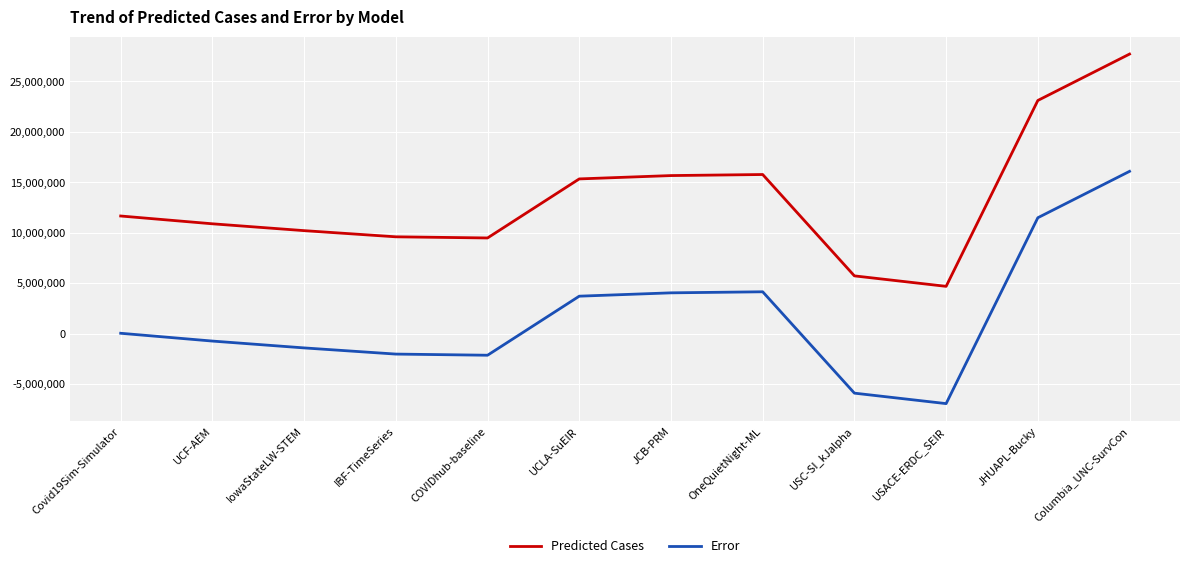

Which label corresponds to the largest value in the chart?

Columbia_UNC-SurvCon